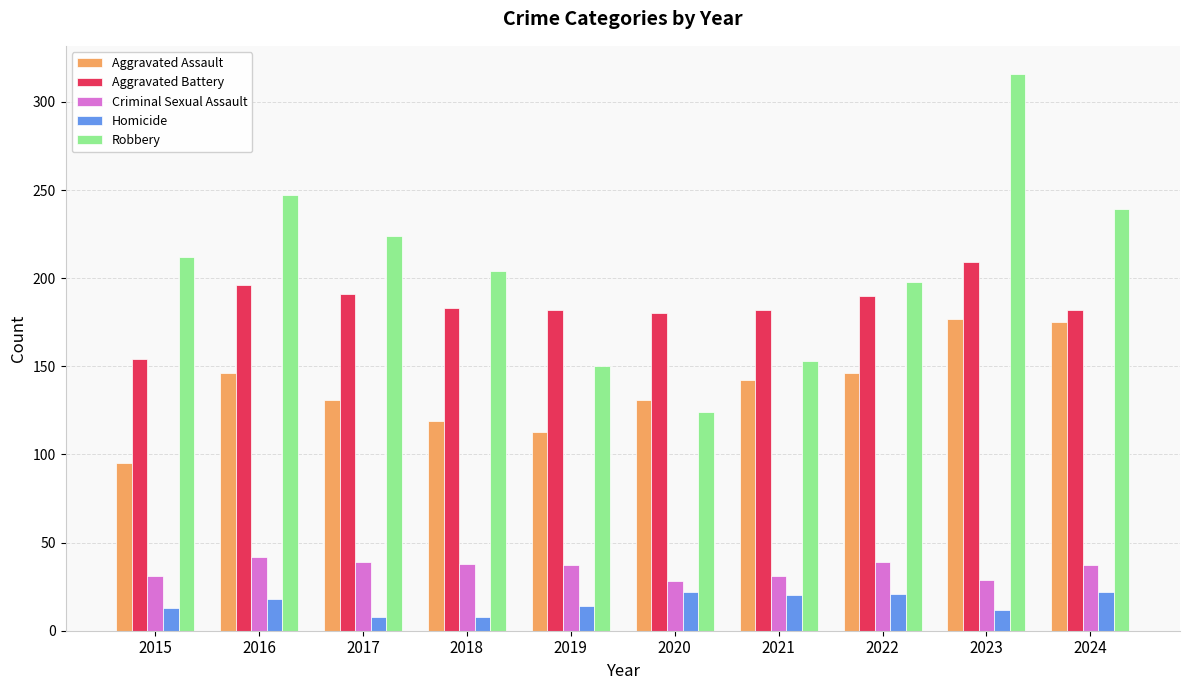

Rank the series by their maximum value, from highest to lowest.

Robbery, Aggravated Battery, Aggravated Assault, Criminal Sexual Assault, Homicide